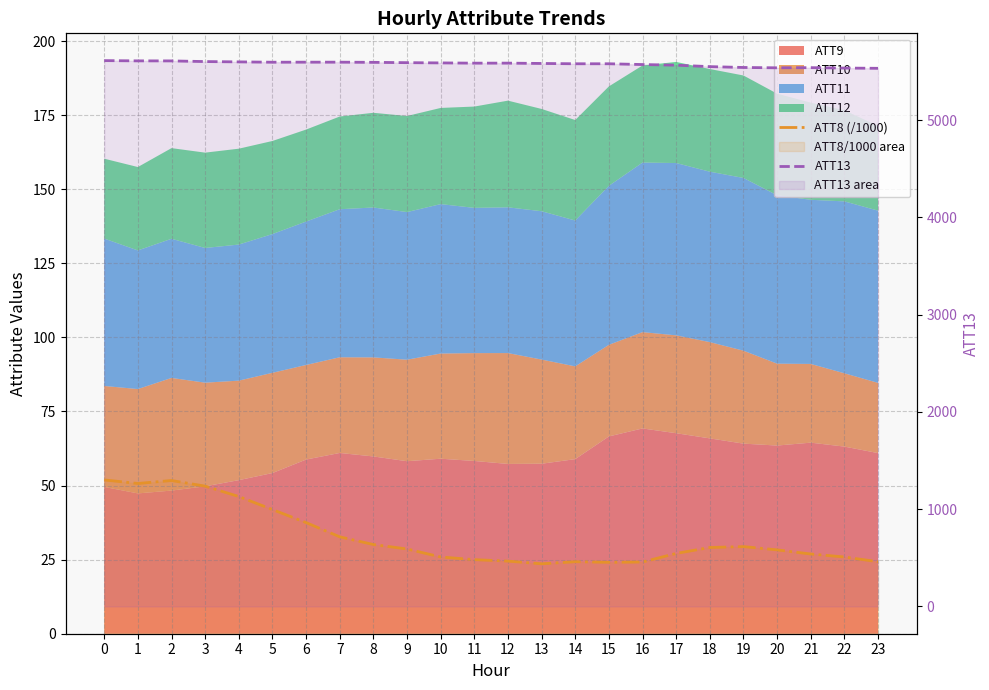

What is the lowest value of the ATT13 series?

5532.4